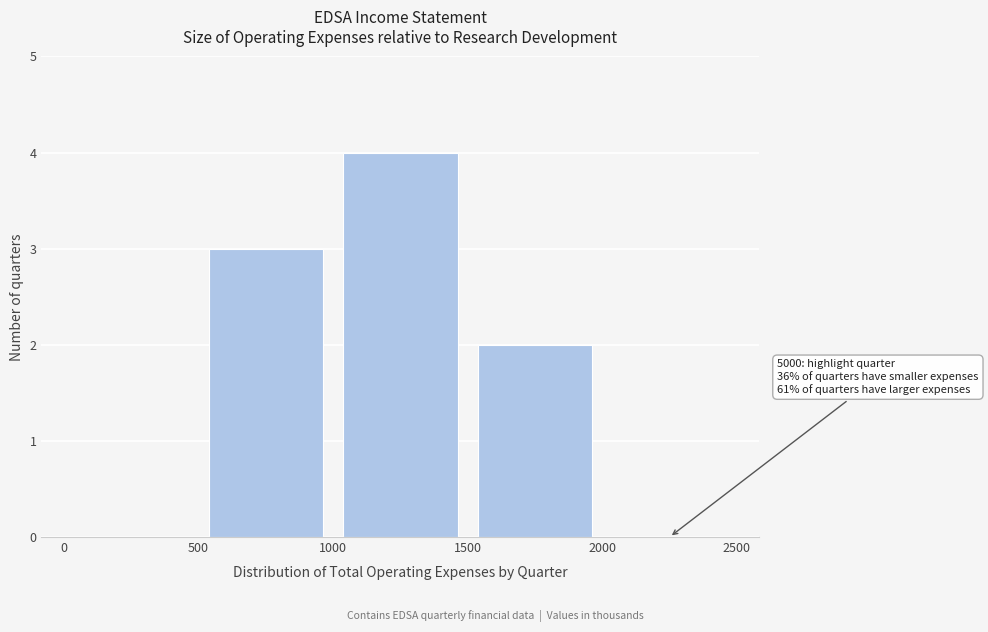

Which range on the x-axis has the tallest bar?

1000 to 1500